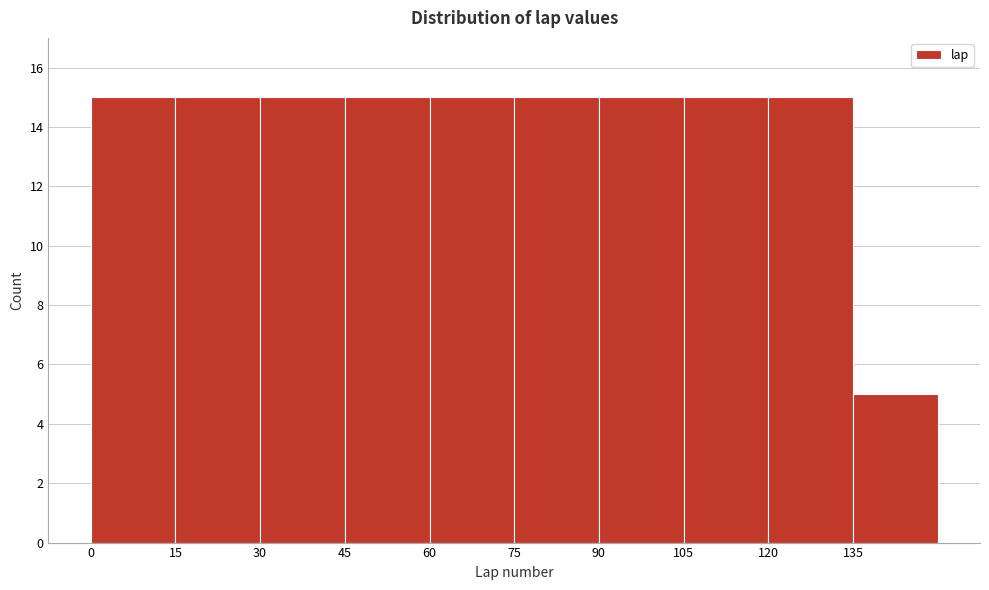

What is the height of the bar covering 15 to 30 on the x-axis? Neither the bar edges nor the heights are printed on the chart, so give them approximately, as read against the axes.

15